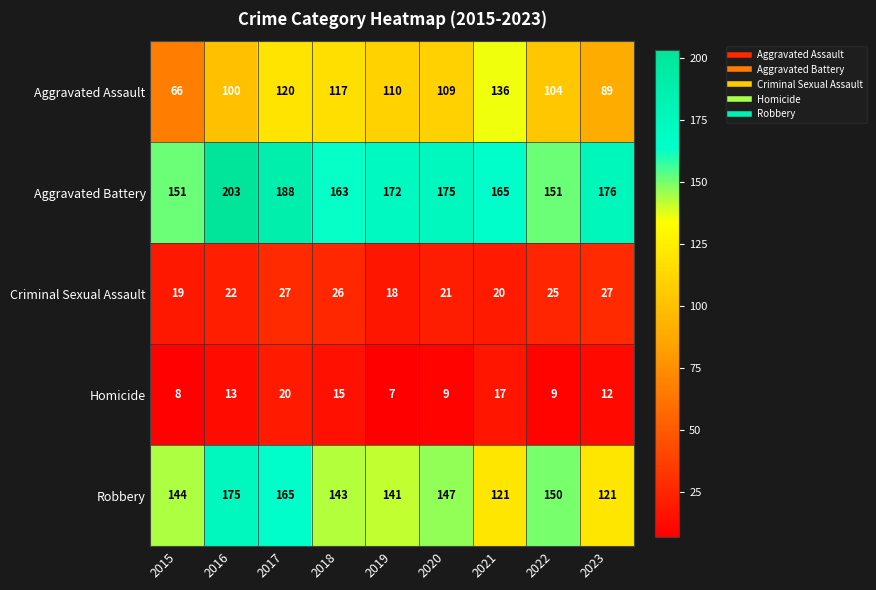

What value does the Robbery series have at 2015, to the nearest 5?

145